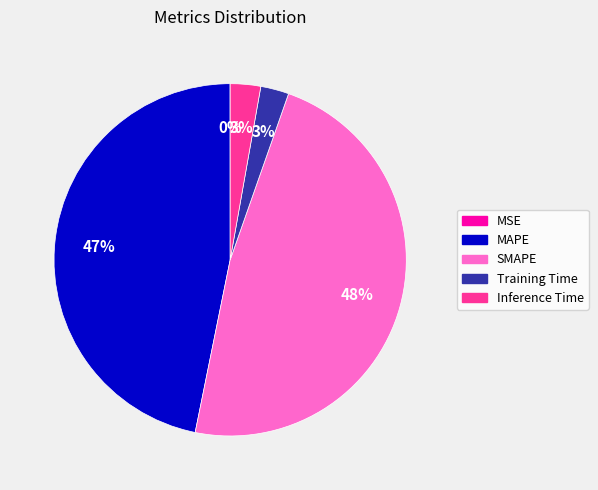

Which category has the biggest portion of the pie?

SMAPE